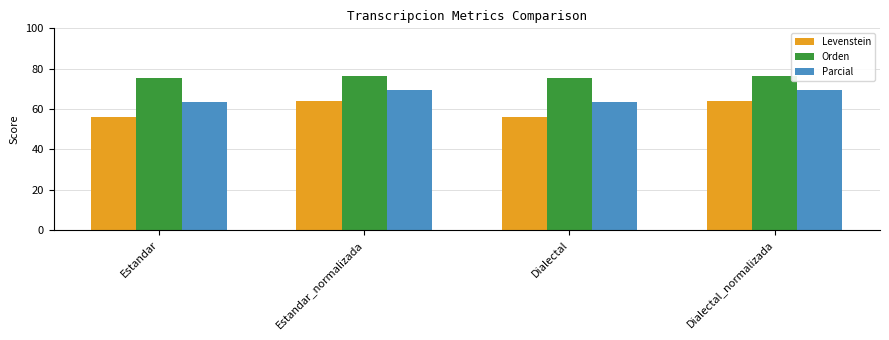

At Estandar, list the series in order from largest to smallest.

Orden, Parcial, Levenstein